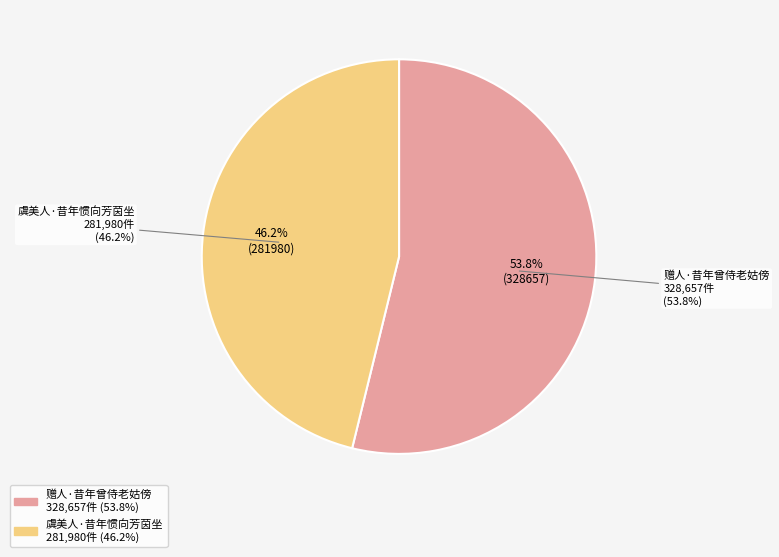

What portion of the pie excludes 赠人·昔年曾侍老姑傍?

46.2%